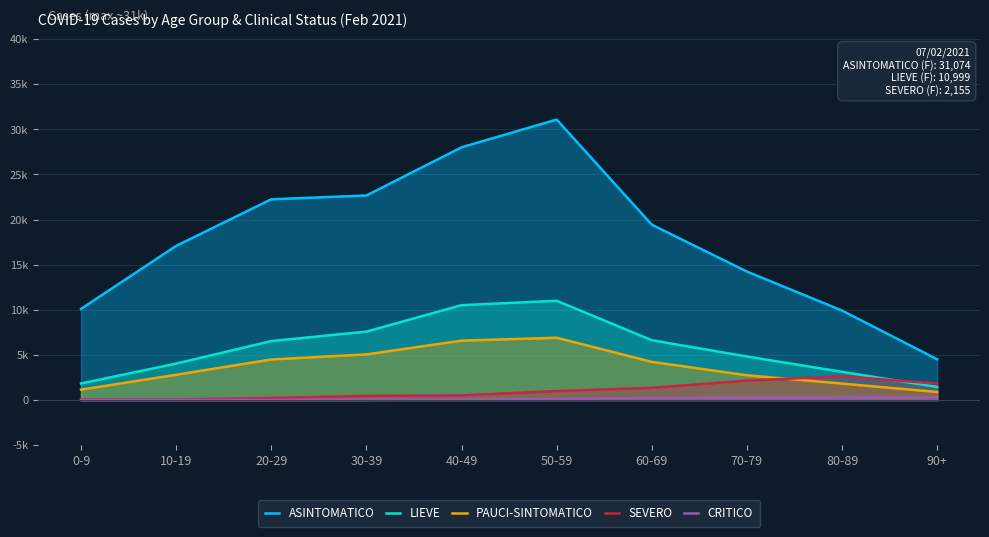

How many interior local peaks does the ASINTOMATICO series have?

1